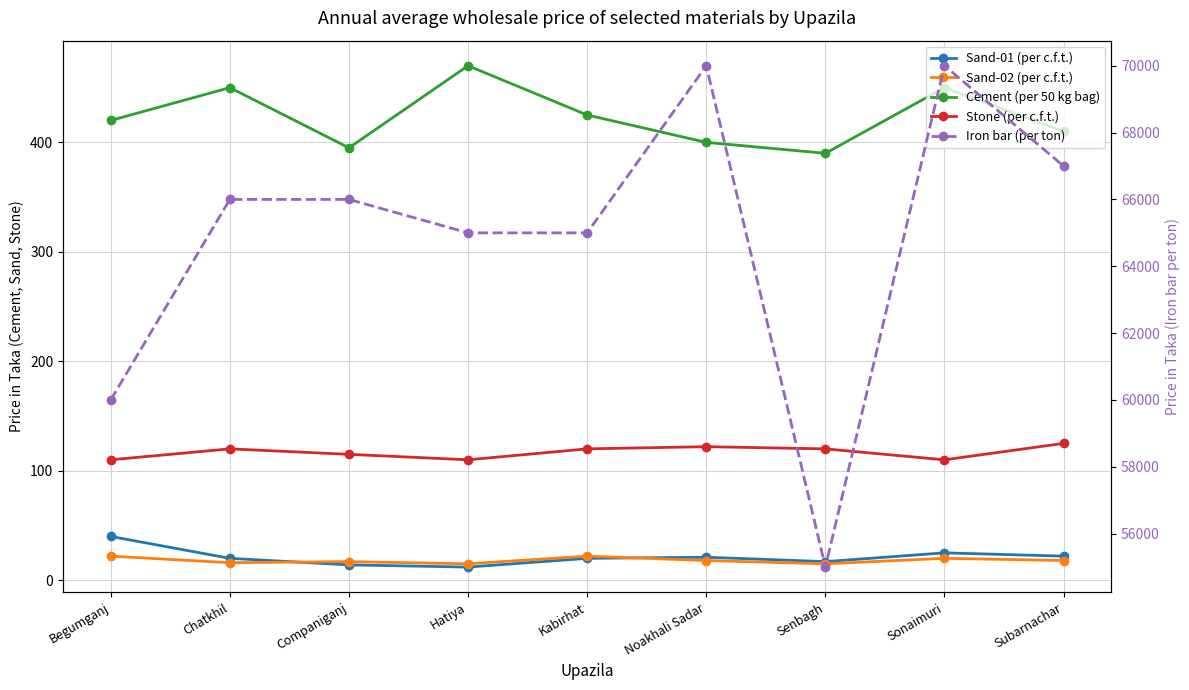

The value of Sand-01 (per c.f.t.) at Chatkhil is 35. True or false?

False